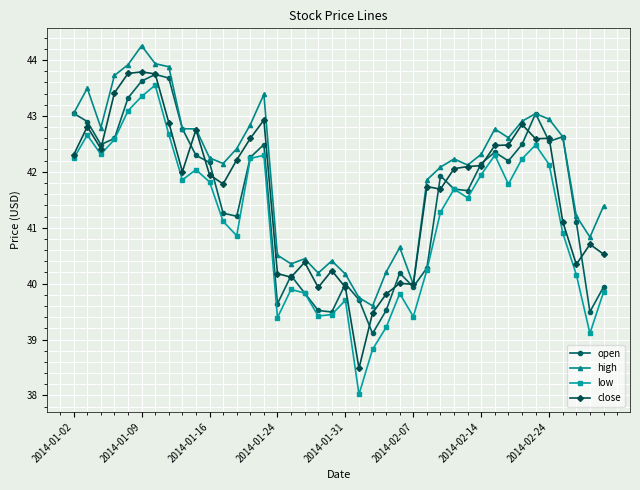

What is the average value of the low series?

41.1